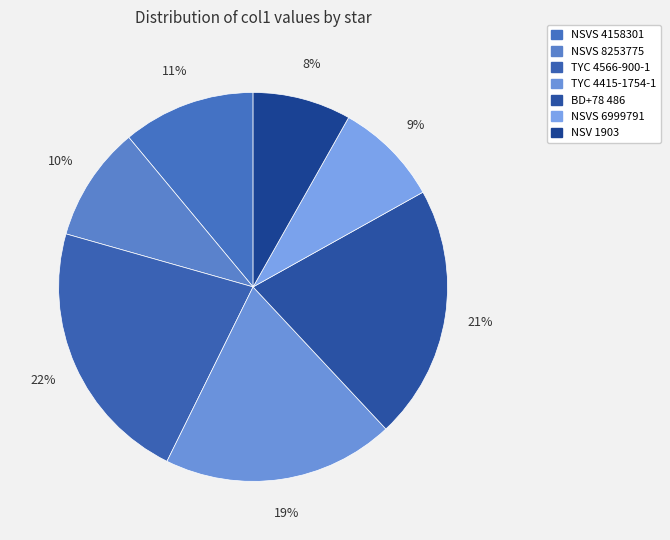

Combined, do BD+78 486 and NSVS 4158301 account for over 50%?

No